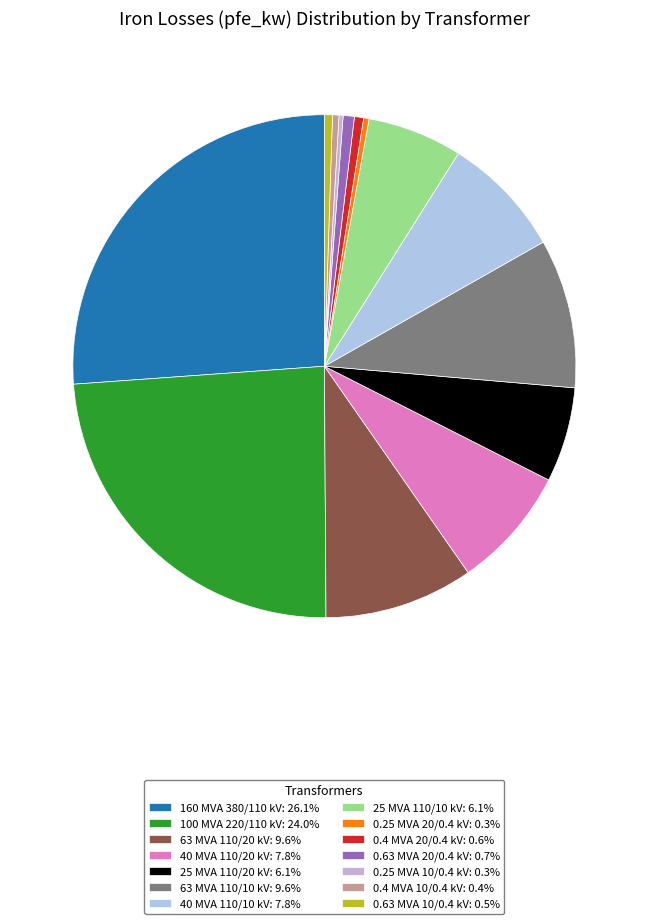

Does any single category account for the majority?

No